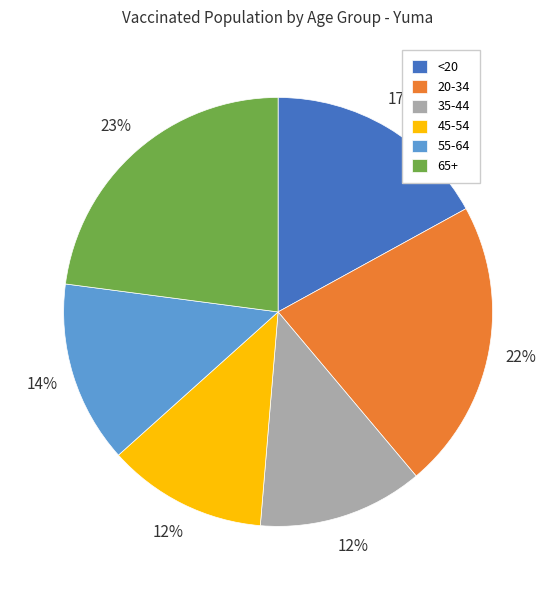

How many slices are in this pie chart?

6